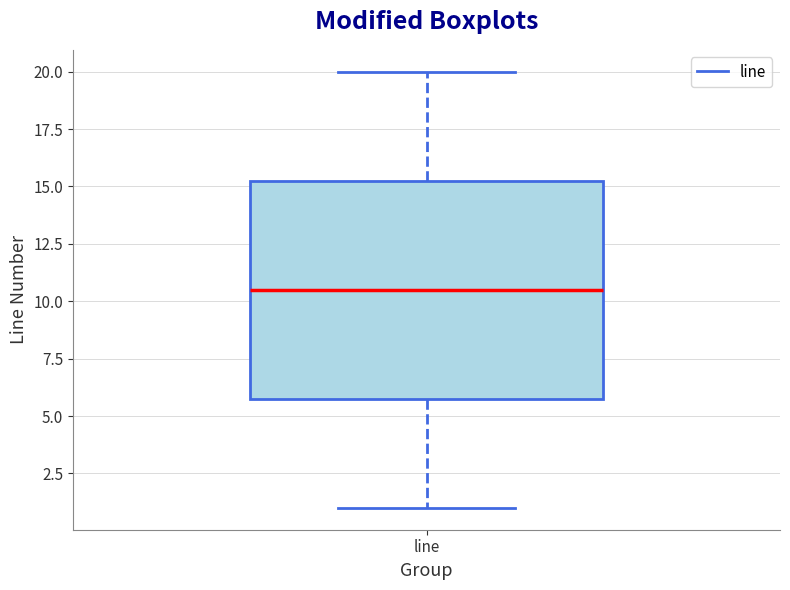

Where does the median line of the box for line sit on the y-axis? The values are not printed on the chart, so give them approximately, as read against the axis.

10.5